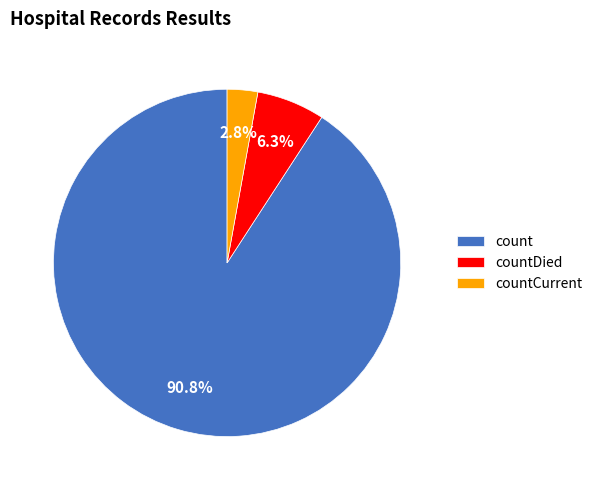

True or false: countDied accounts for 6% of the total.

True